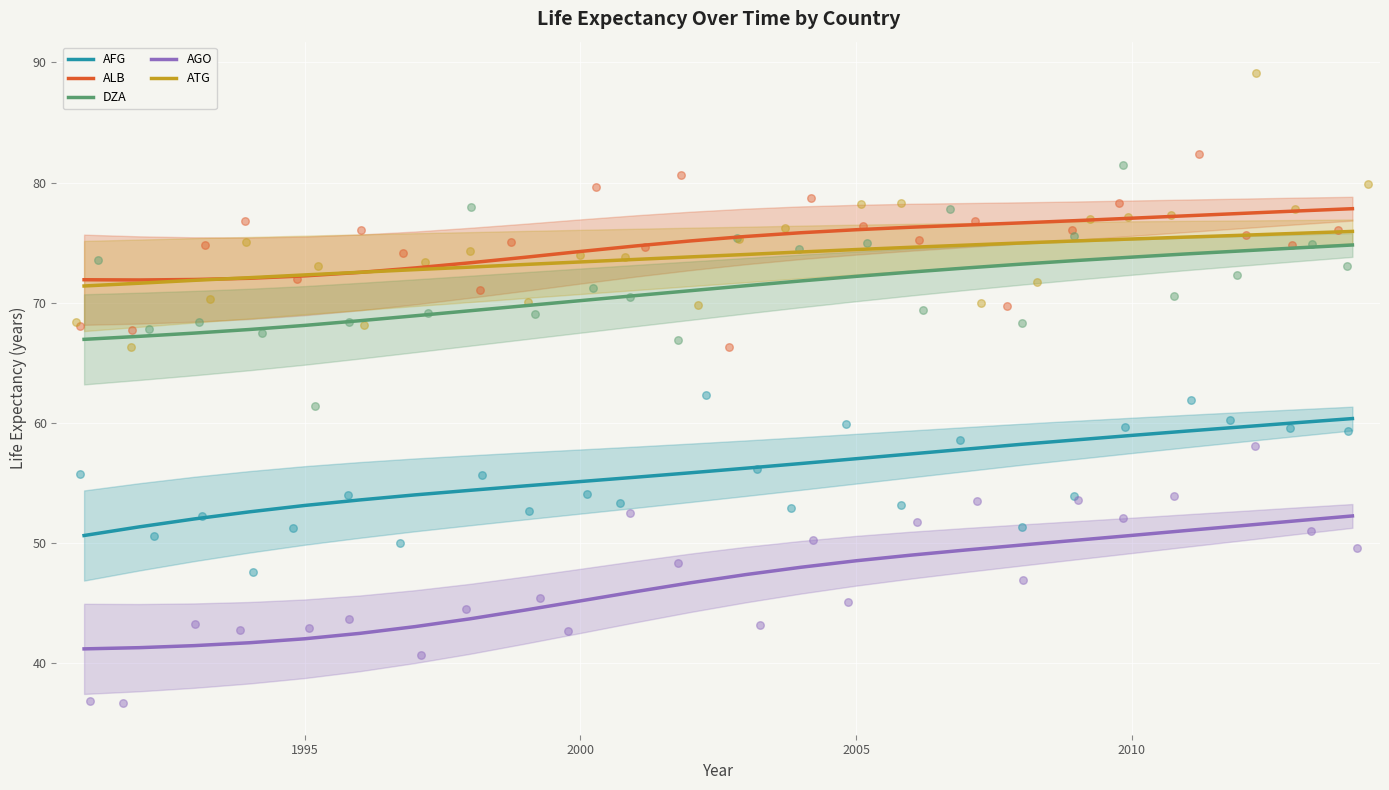

At how many categories does at least one series exceed 64?

24